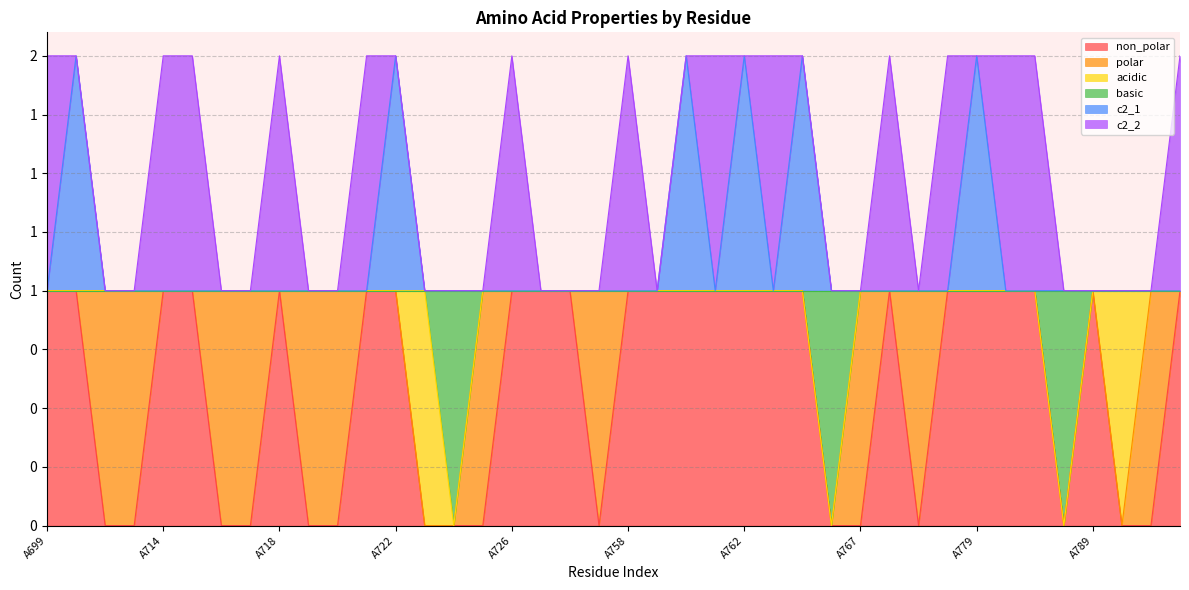

True or false: basic and c2_1 cross at least once.

False